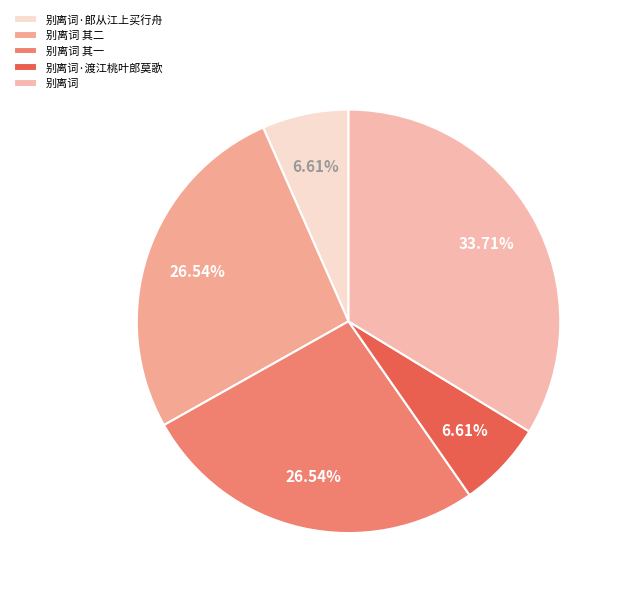

Between 别离词 其一 and 别离词·渡江桃叶郎莫歌, which is larger?

别离词 其一